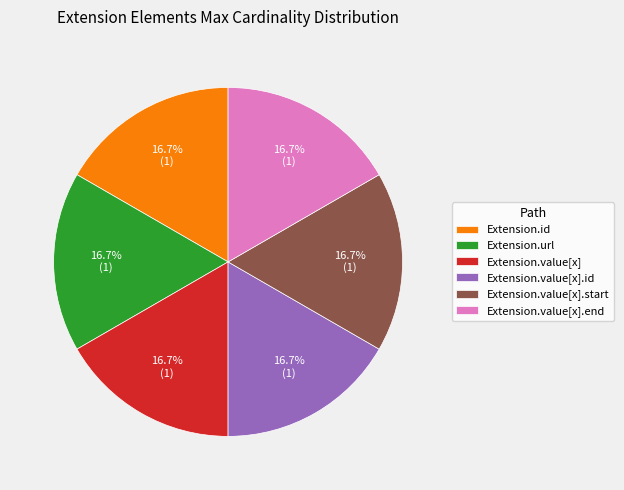

How many segments does this pie chart have?

6